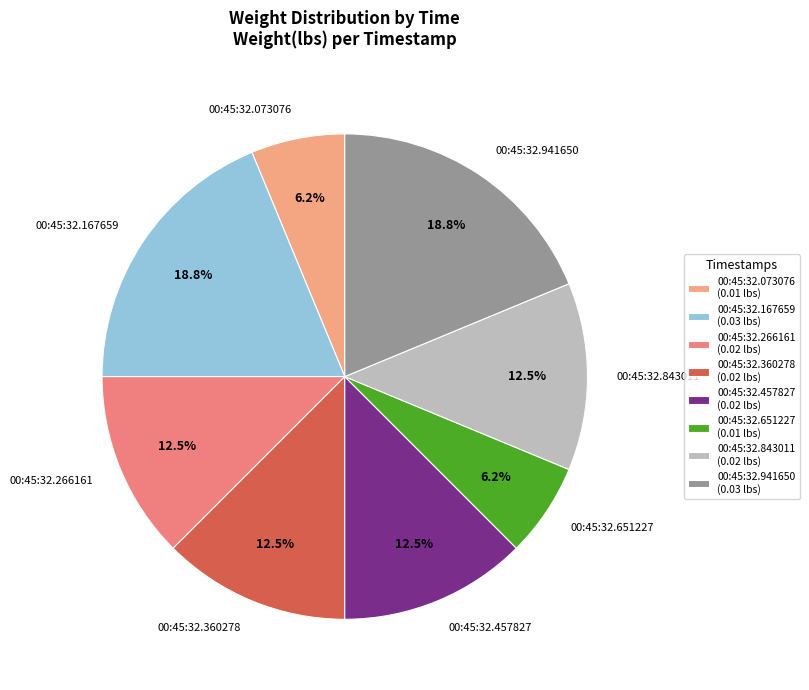

How many slices are in this pie chart?

8